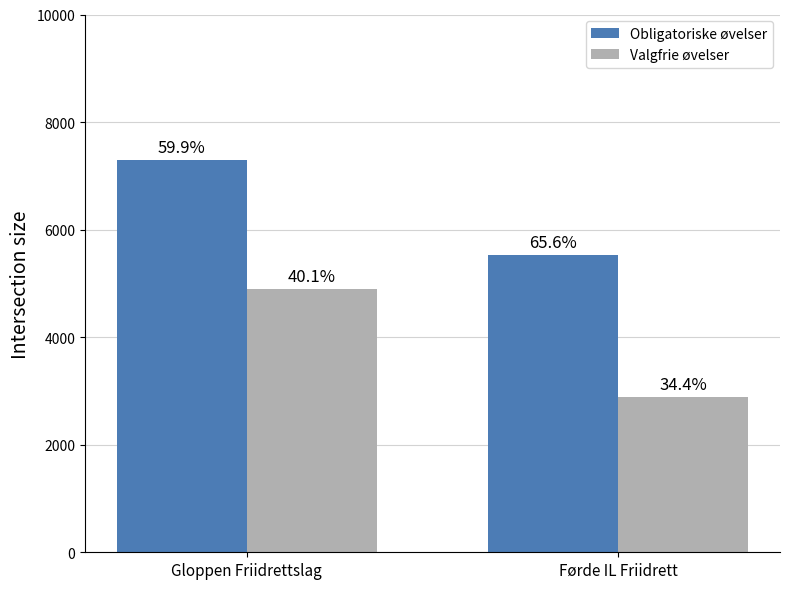

Does the chart contain stacked bars?

No